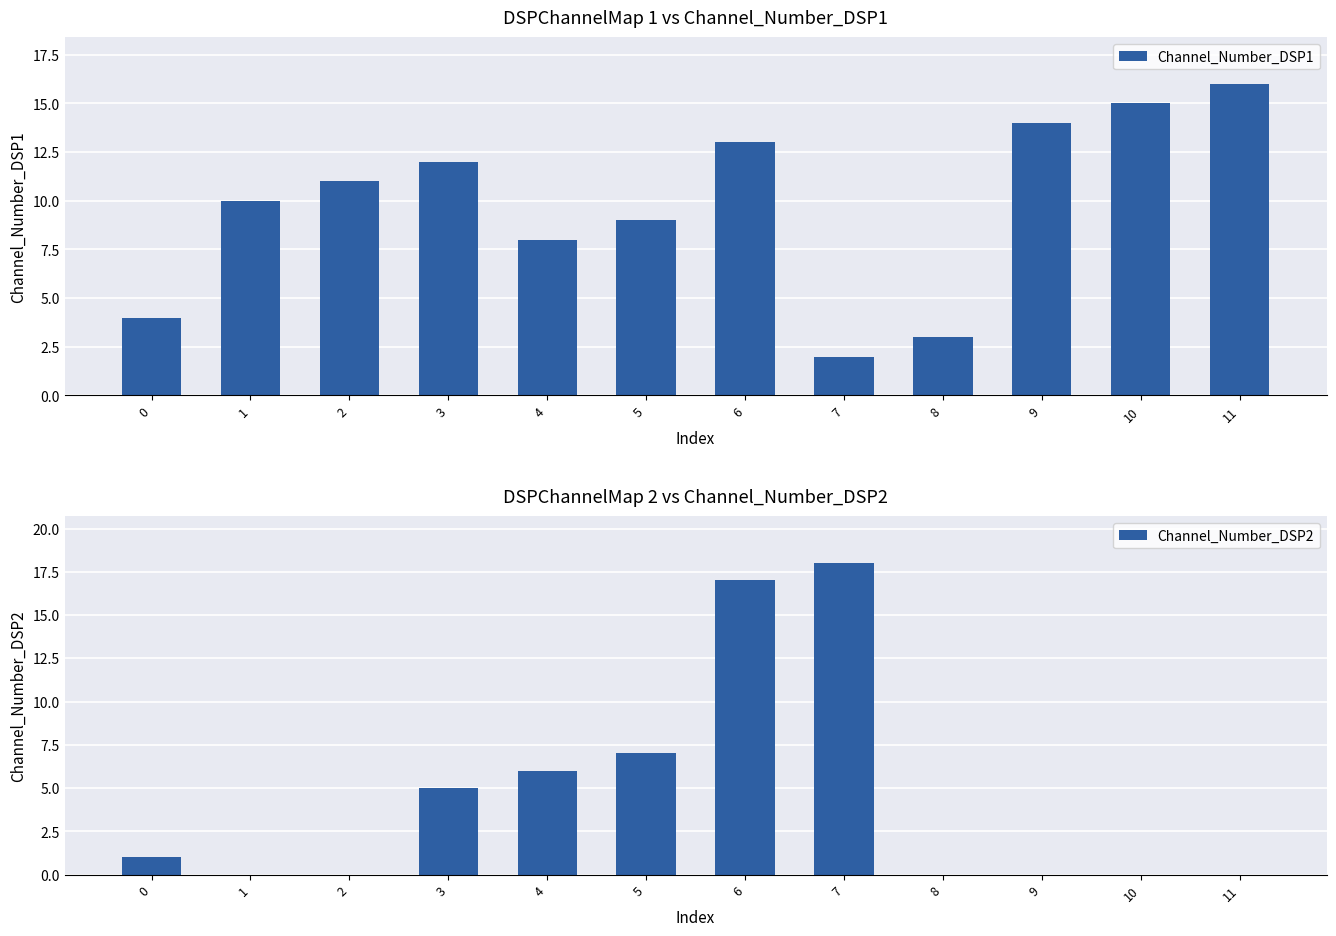

Which series changed the most between 4 and 8?

Channel_Number_DSP2